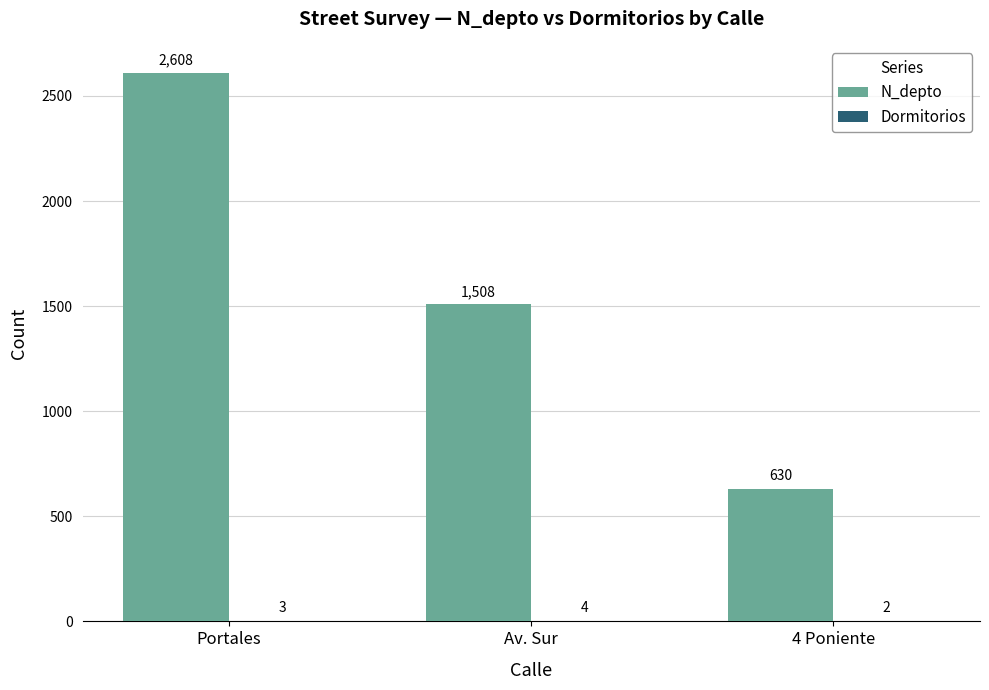

At which label is N_depto closest to 1619?

Av. Sur